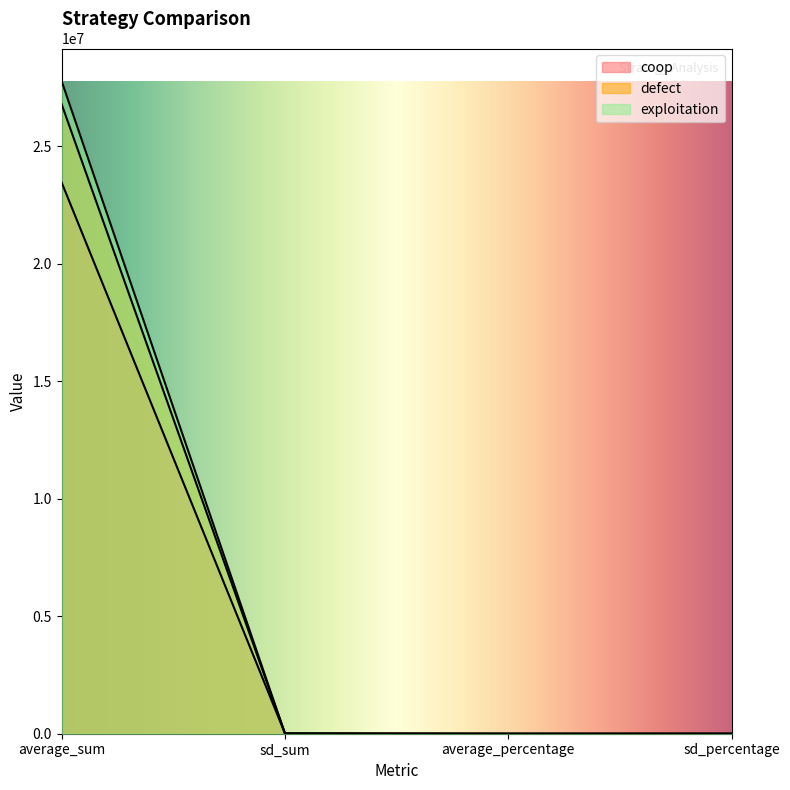

At how many categories does at least one series exceed 4423298?

1